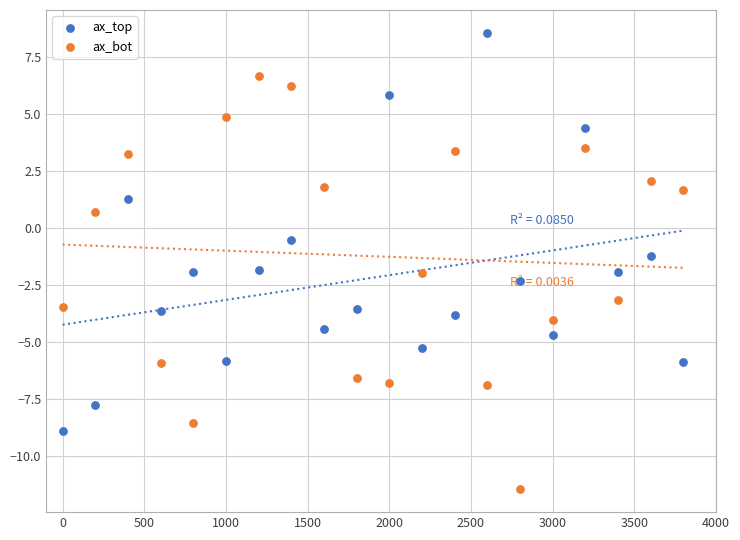

What are all the series names shown in the legend?

ax_top, ax_bot